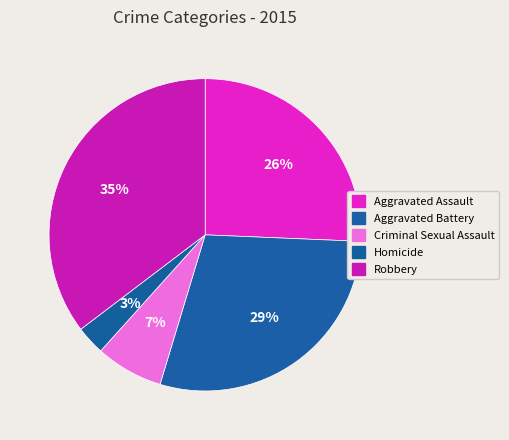

True or false: Aggravated Assault accounts for 26% of the total.

True